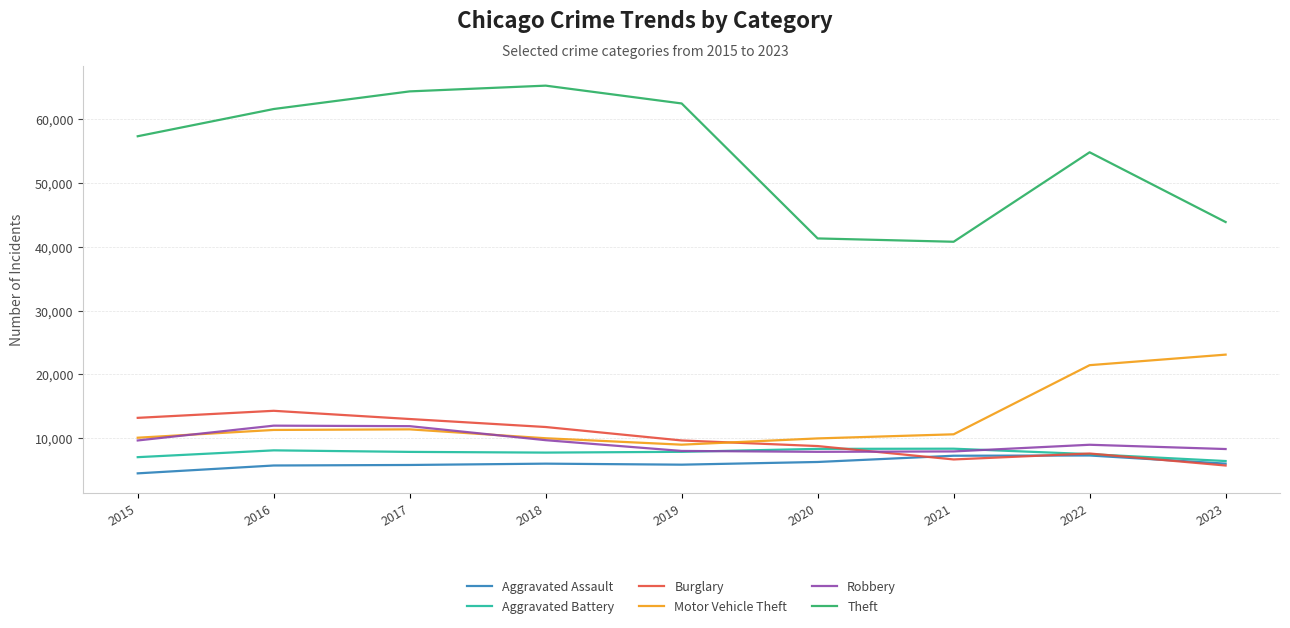

What is the minimum value for Robbery?

7855